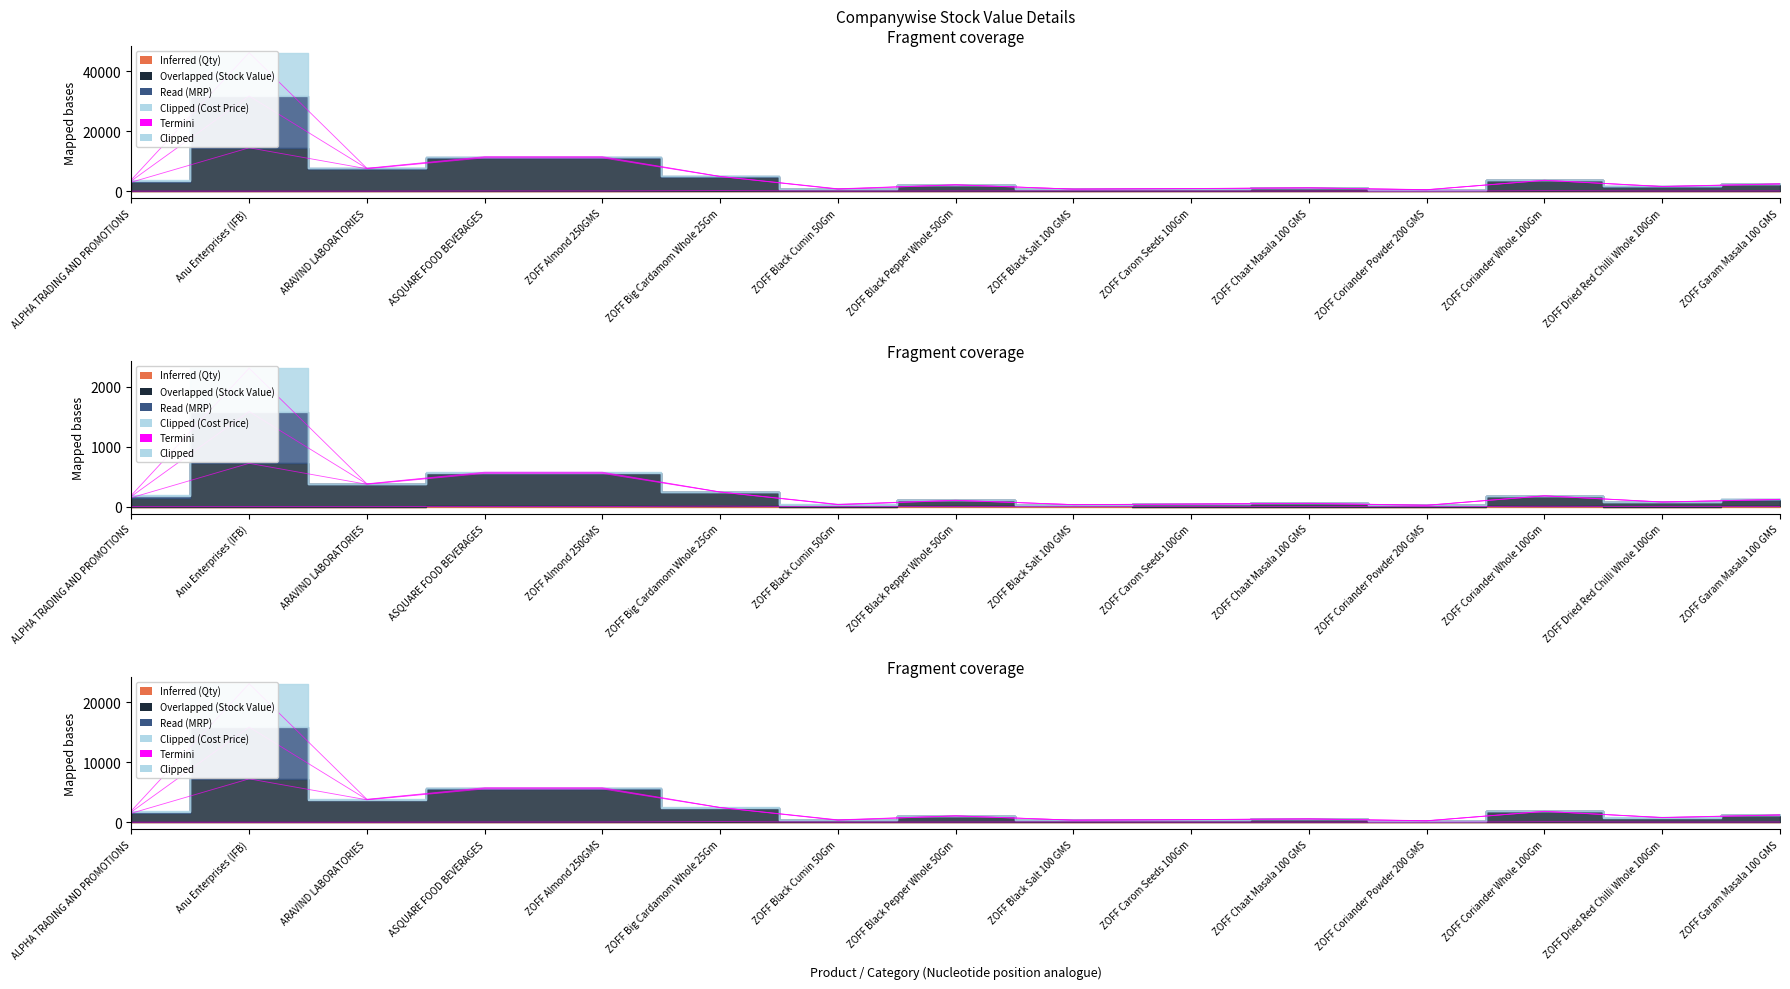

What is the difference between the highest and lowest values at ZOFF Dried Red Chilli Whole 100Gm?

36.2